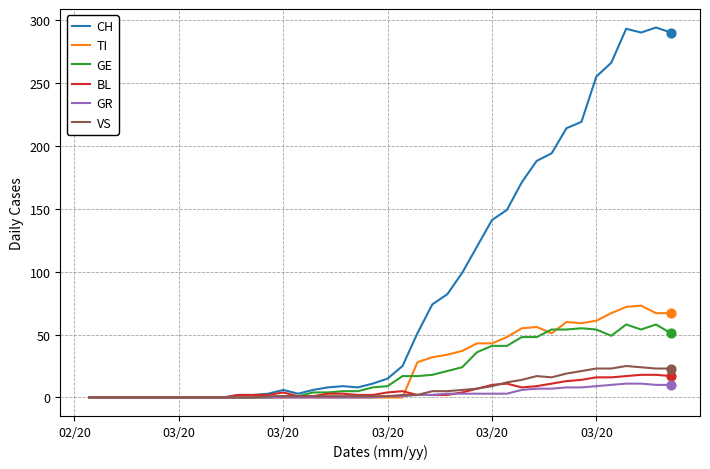

Which series has the widest spread of values?

CH